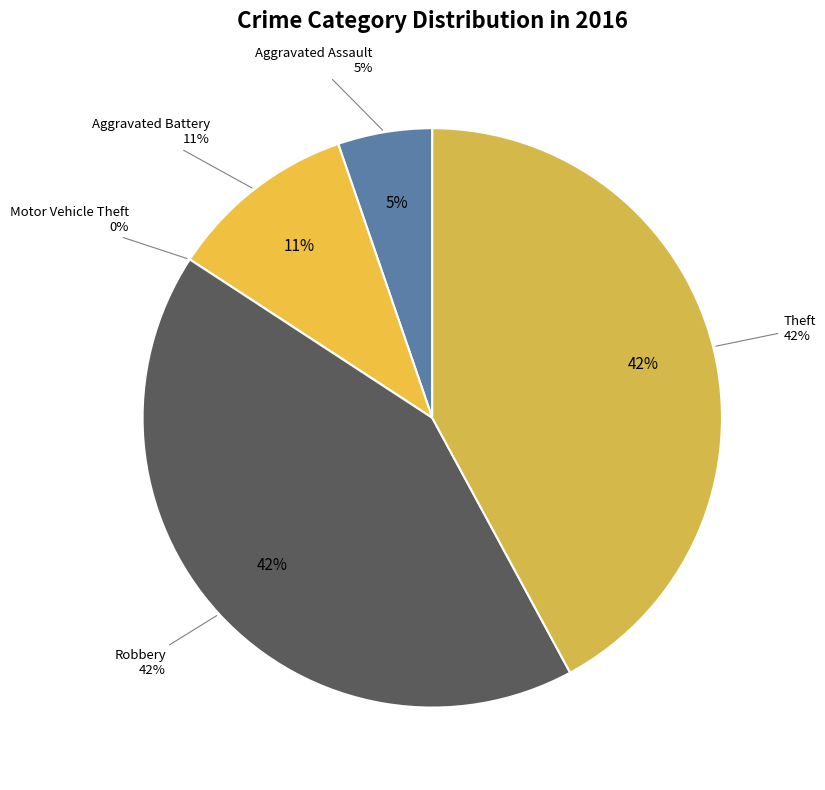

How many slices are in this pie chart?

5